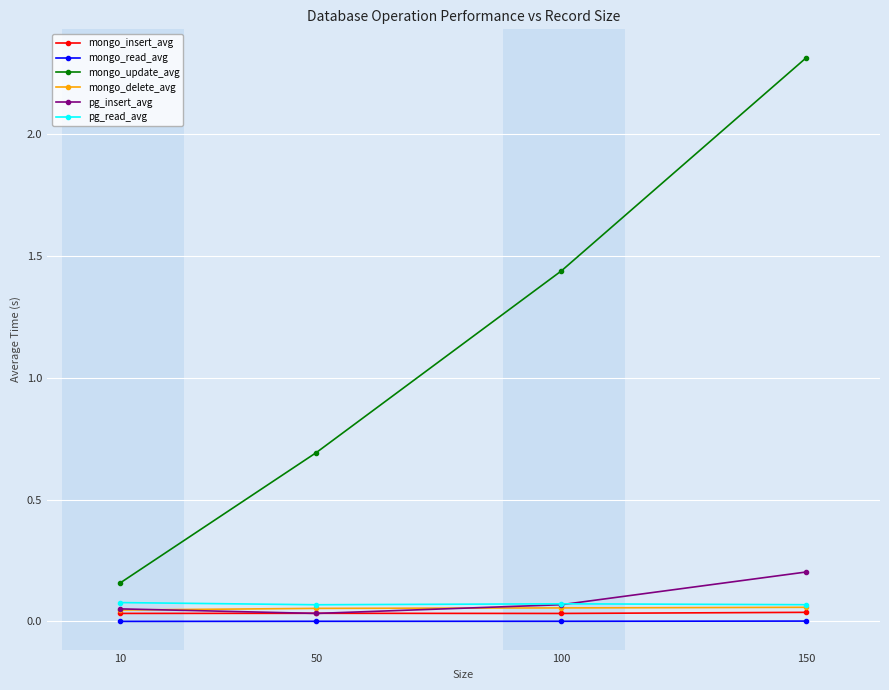

What is the value of the mongo_update_avg point at the 2nd from the left?

0.7